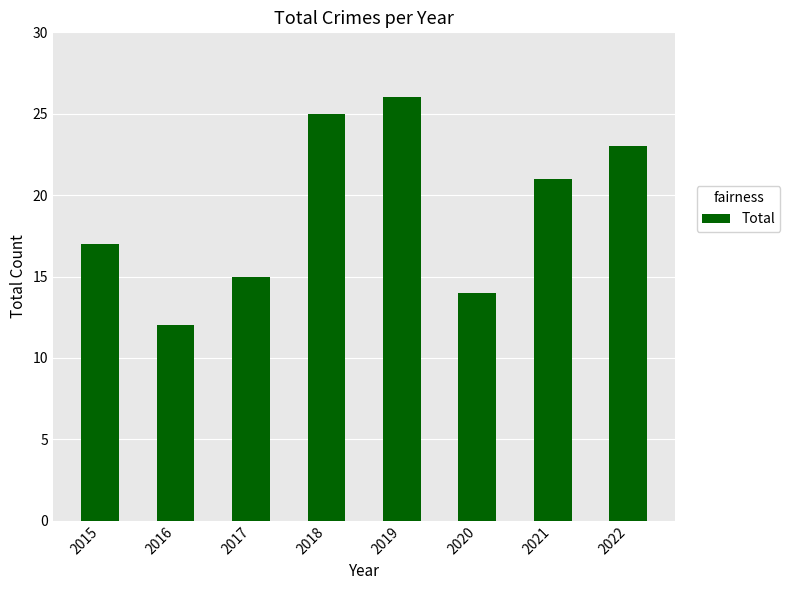

Reading left to right, what are all the values shown in this chart?

2015=17	2016=12	2017=15	2018=25	2019=26	2020=14	2021=21	2022=23